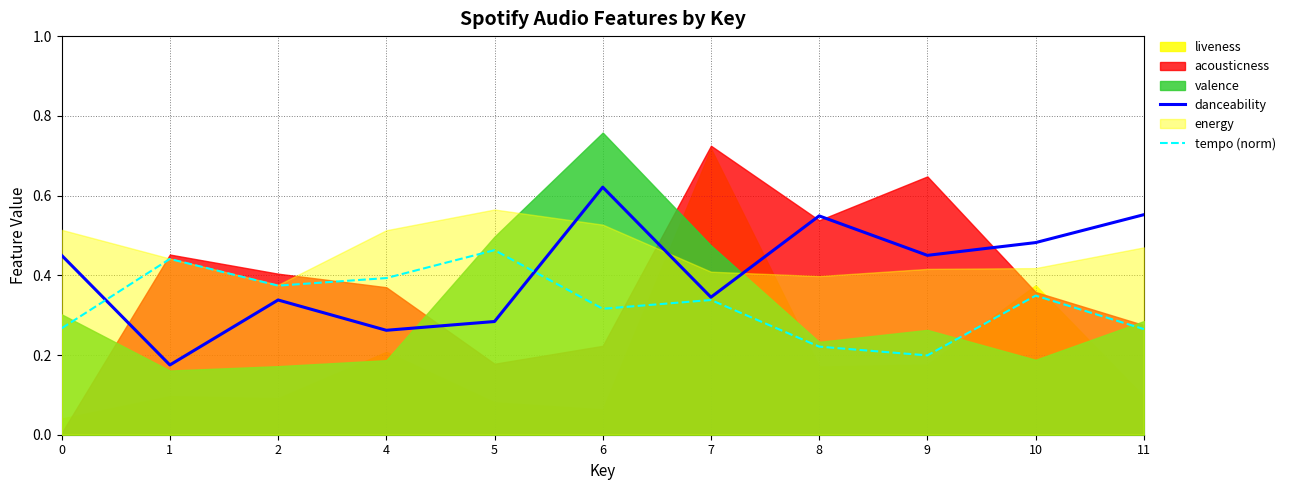

What is the difference between the maximum and minimum values in the danceability series?

0.4